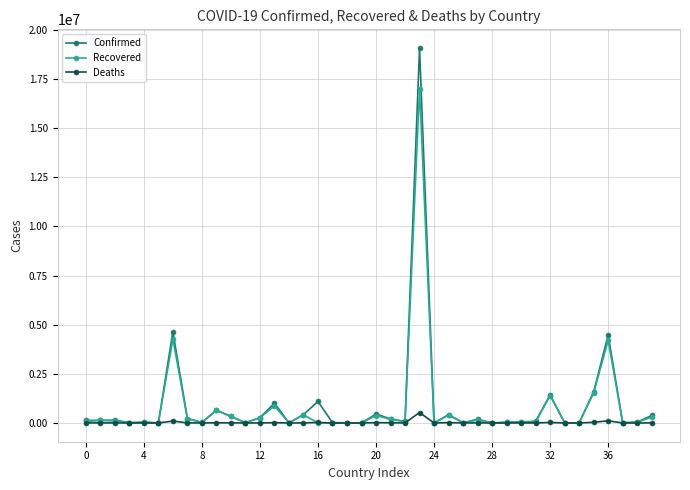

Rank the series by their maximum value, from lowest to highest.

Deaths, Recovered, Confirmed